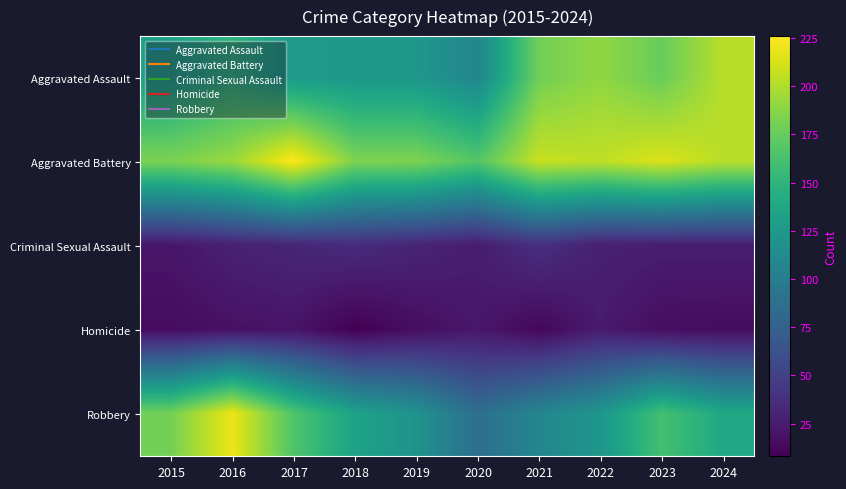

What is the total value across all series at 2021?

545